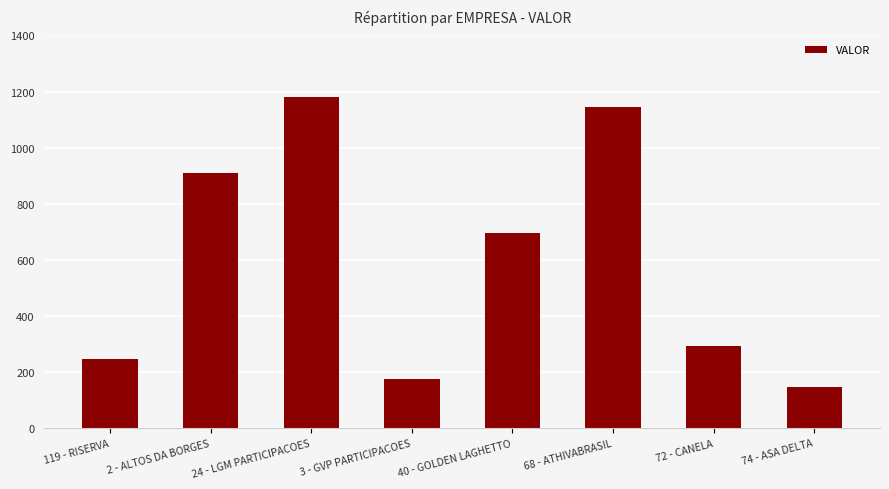

Is it true that the value at 2 - ALTOS DA BORGES is 302.6?

False